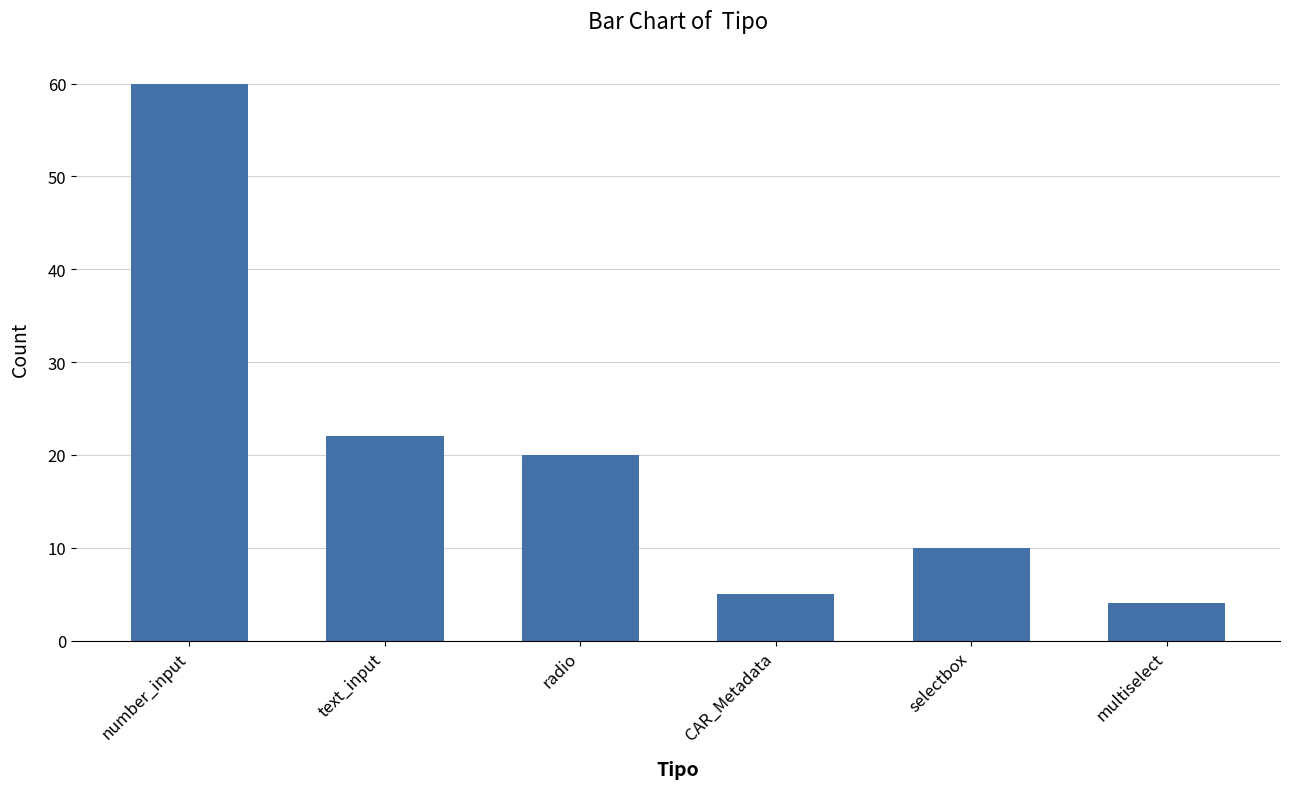

Which has a higher value, number_input or radio?

number_input